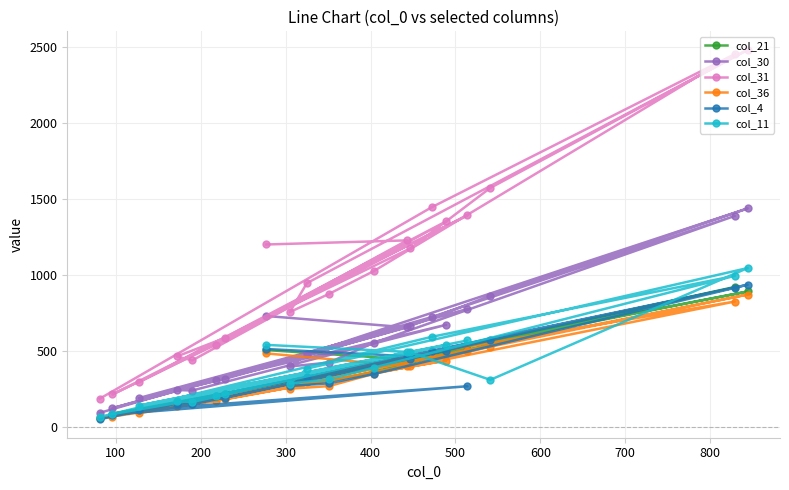

What is the smallest value displayed?

52